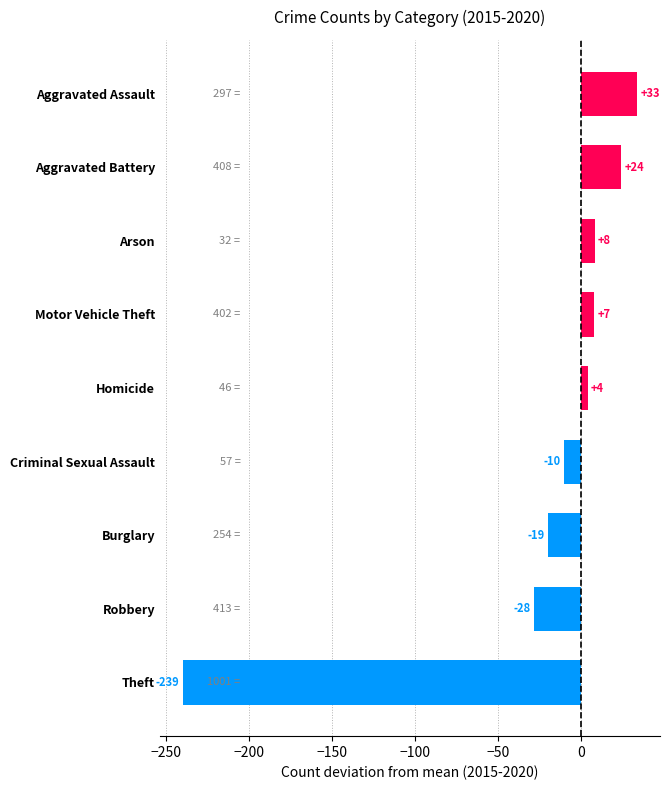

Does the chart contain any negative values?

Yes